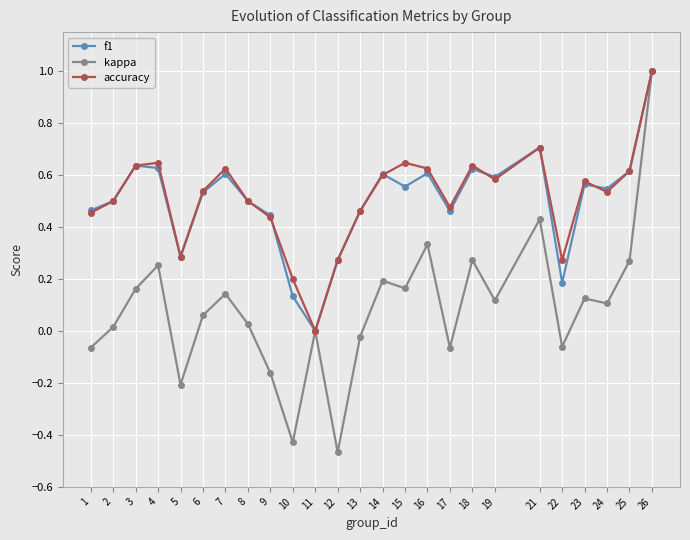

At which category does accuracy reach its first local valley?

5